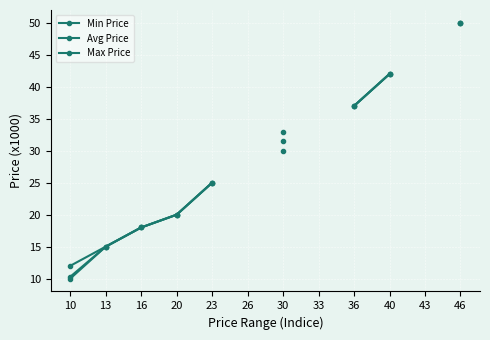

True or false: Max Price and Min Price intersect in this chart.

False